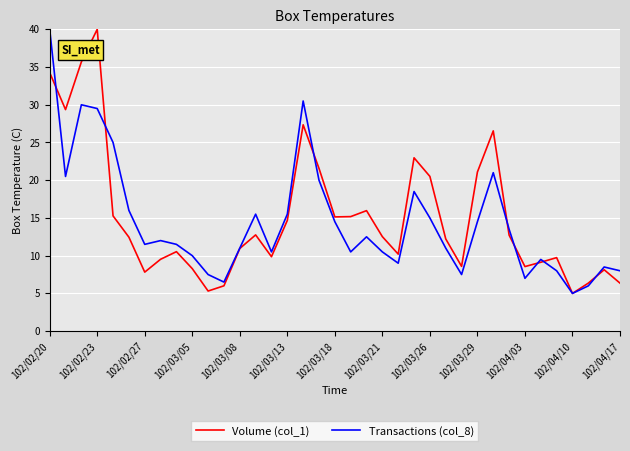

What is the sum of all Volume (col_1) values?

558.6